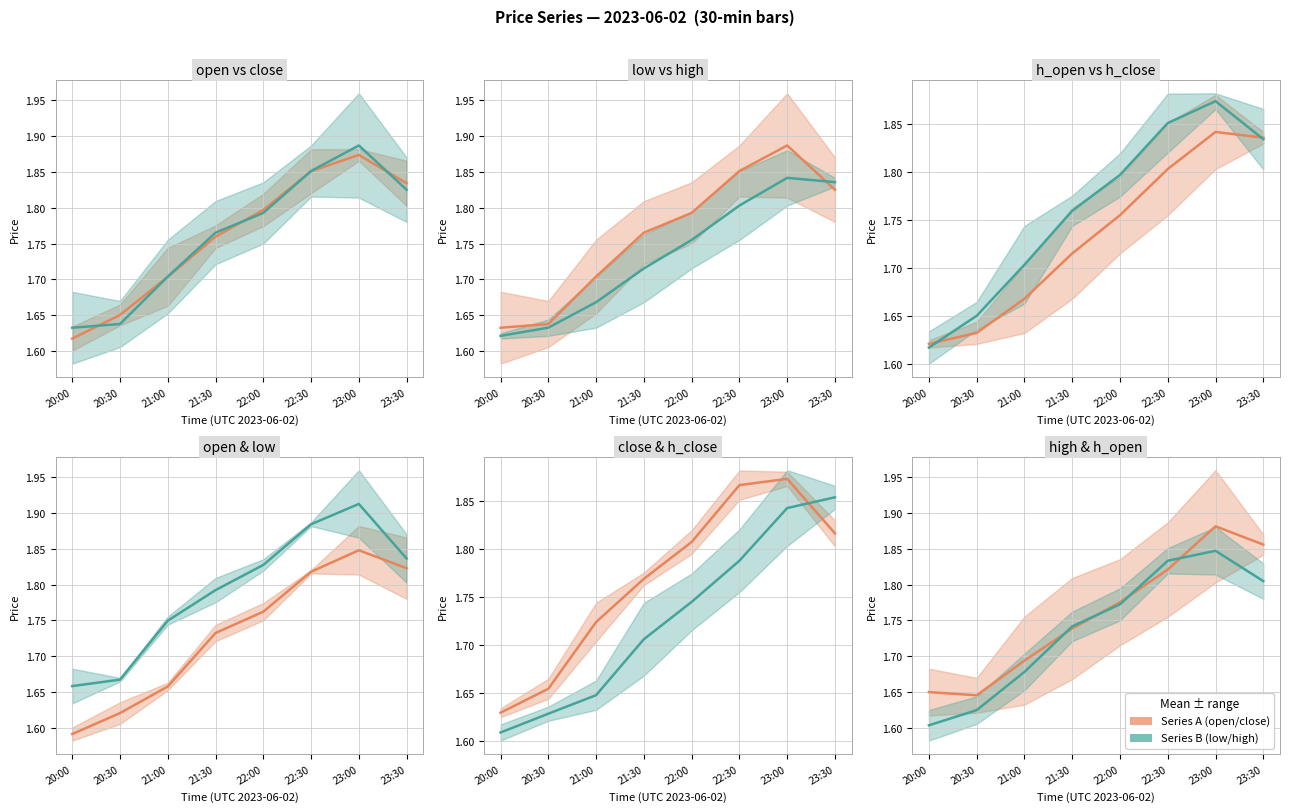

Which series changed the most between 20:30 and 21:00?

close mean